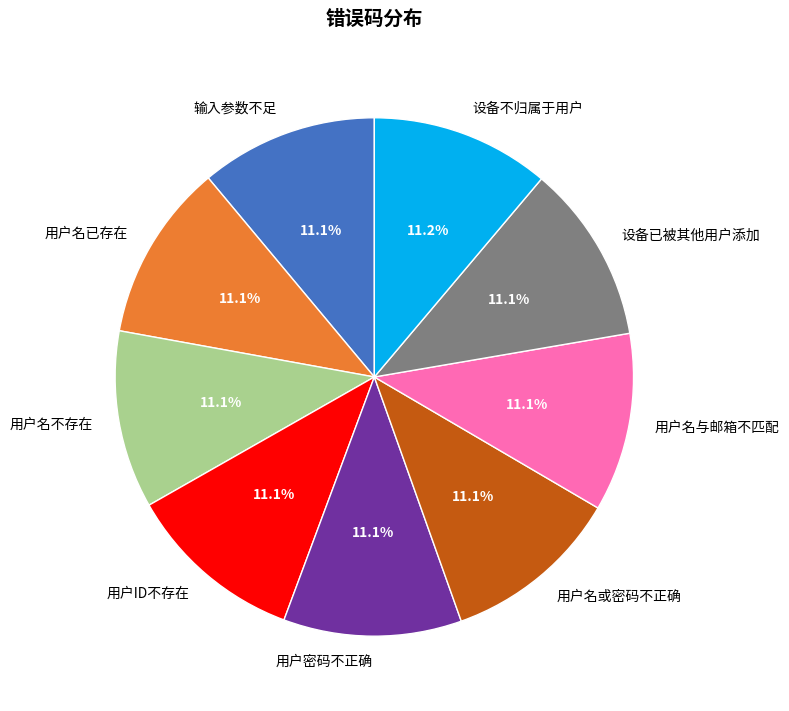

Is there a majority slice in this chart?

No